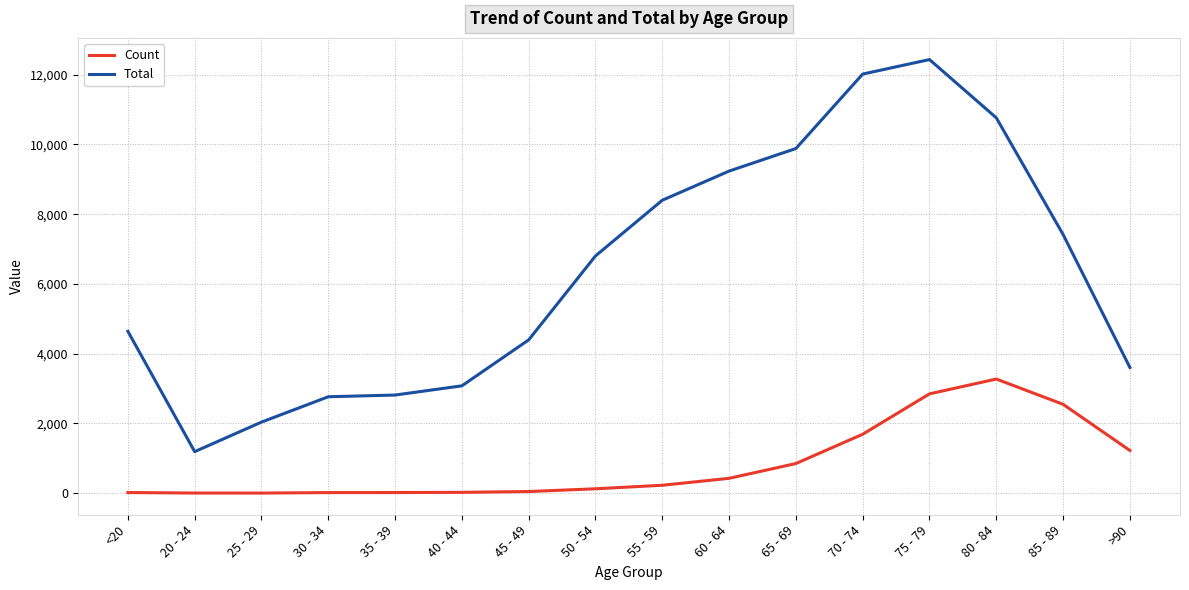

Count the number of data series in this chart.

2